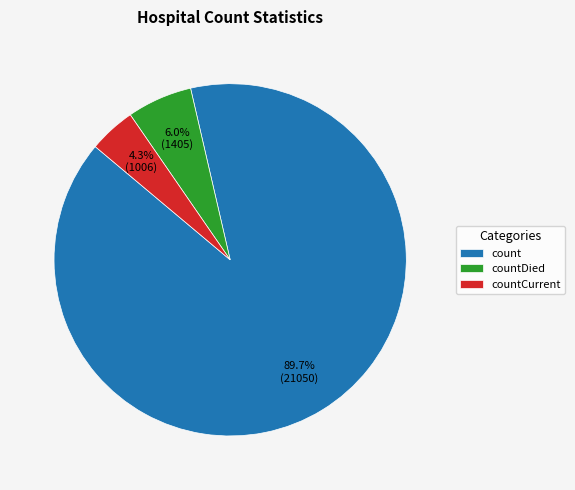

Which category has the smallest portion of the pie?

countCurrent